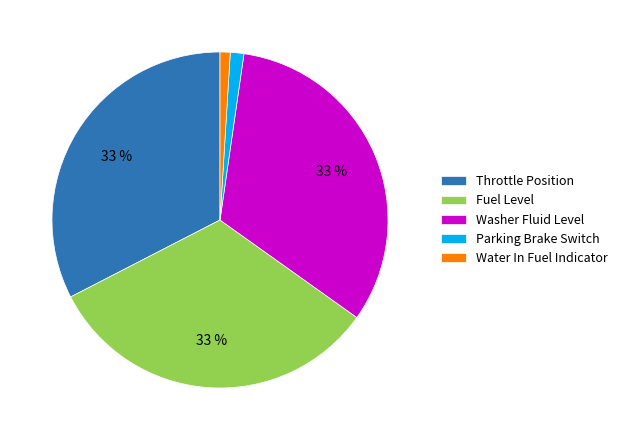

The Throttle Position slice represents 33% of the pie. True or false?

True